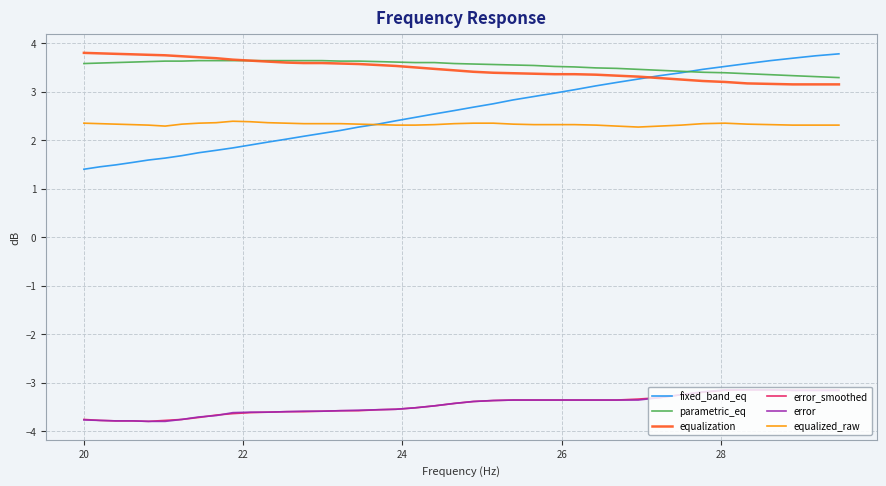

True or false: equalized_raw and error intersect in this chart.

False